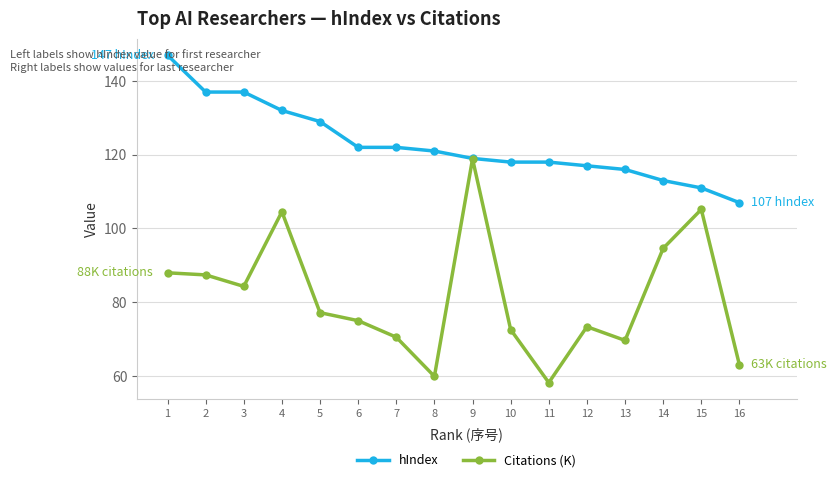

What is the highest value of the hIndex series?

147.0